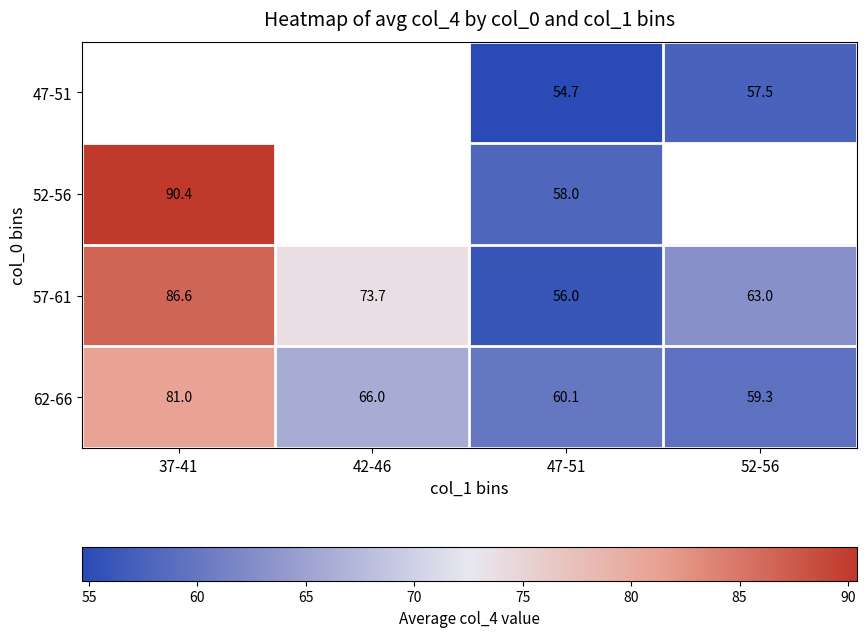

How many data points in 62-66 are less than 66?

2